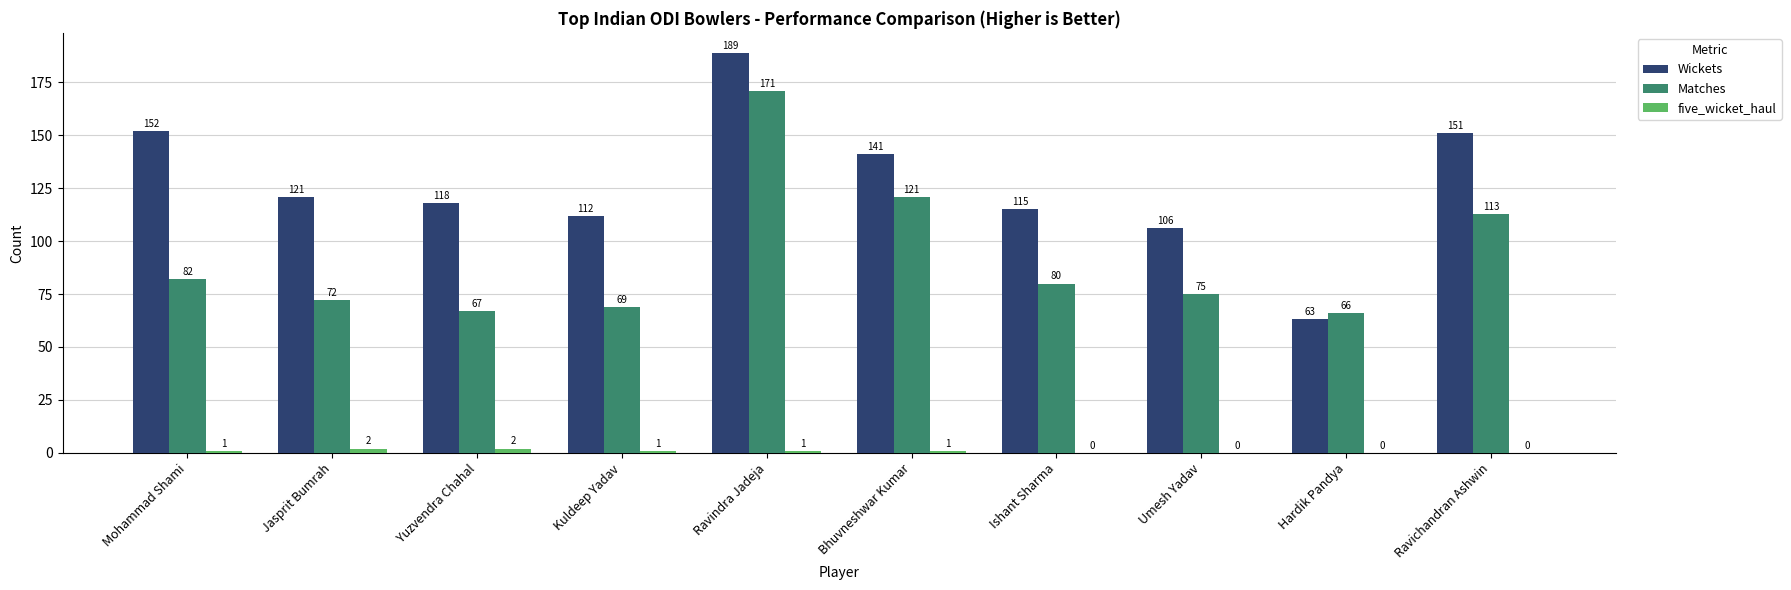

What is the sum of all Matches values?

916